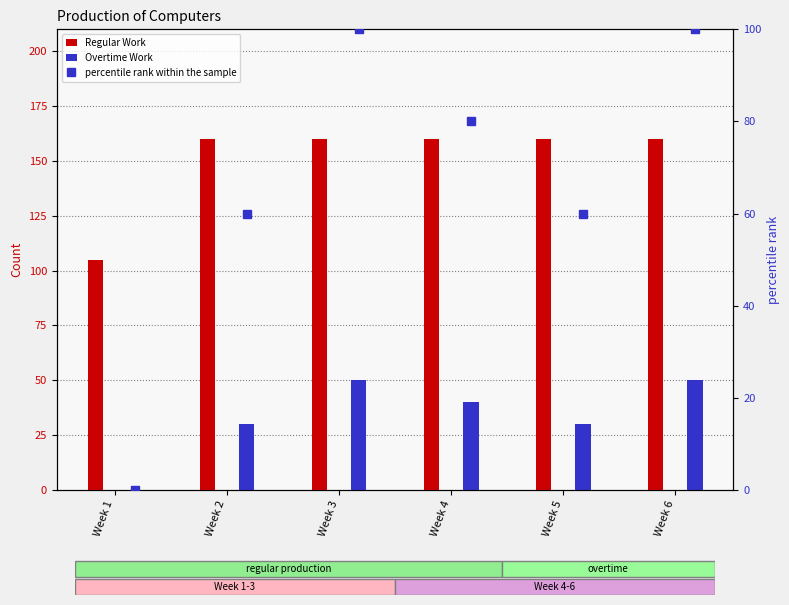

Between Week 4 and Week 6, which series saw the biggest shift?

percentile rank within the sample